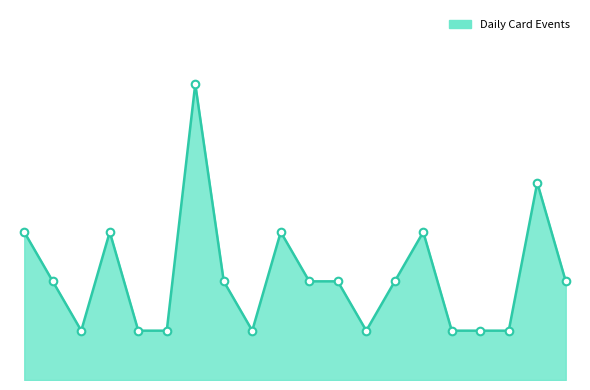

At which category is the sum across all series the highest?

6